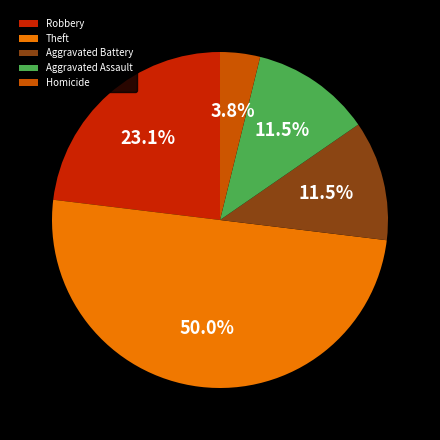

Between Robbery and Theft, which is larger?

Theft